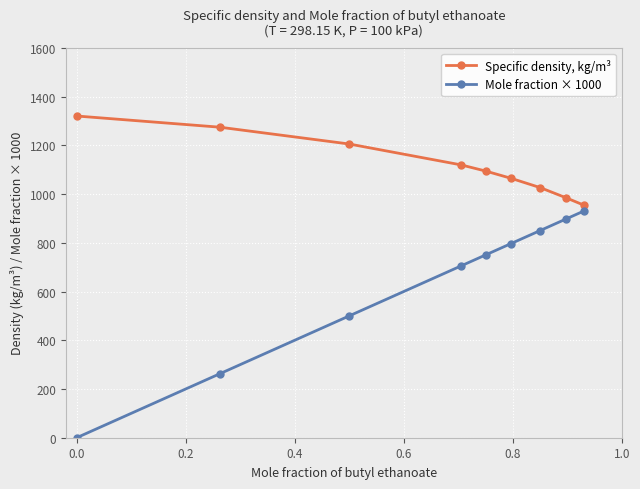

What is the minimum value for Specific density, kg/m³?

954.6